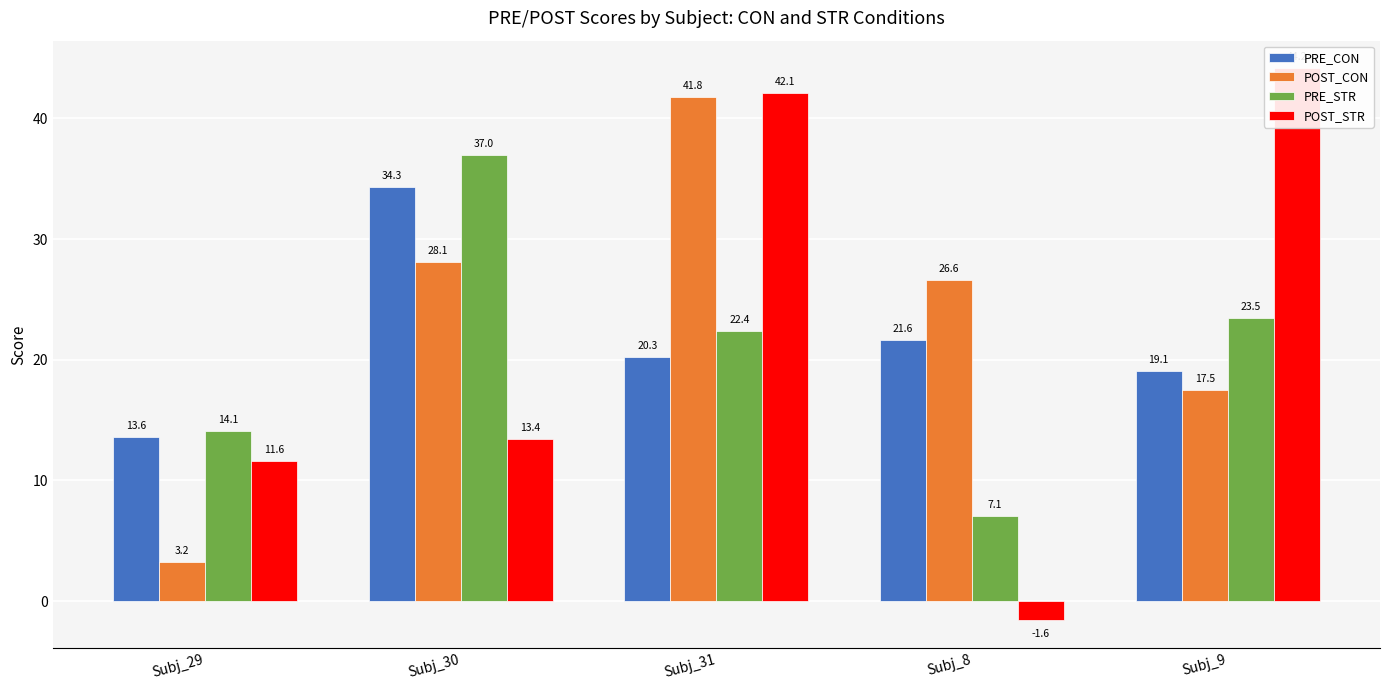

List the labels in order of PRE_STR value, largest first.

Subj_30, Subj_9, Subj_31, Subj_29, Subj_8